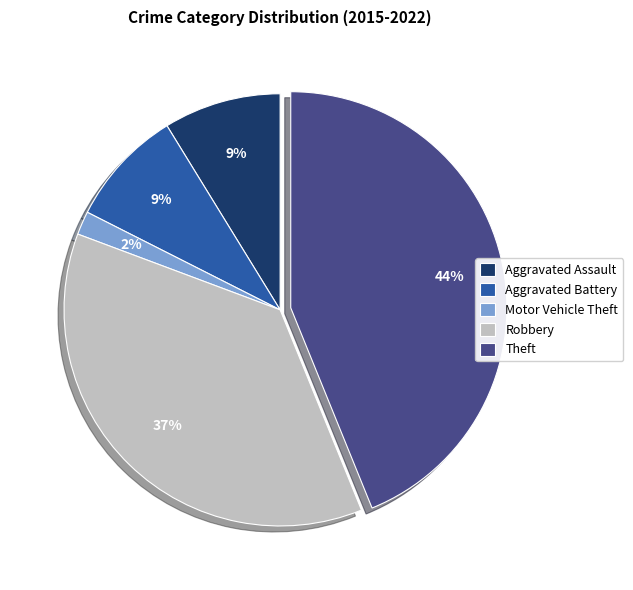

Count the number of slices in the pie.

5